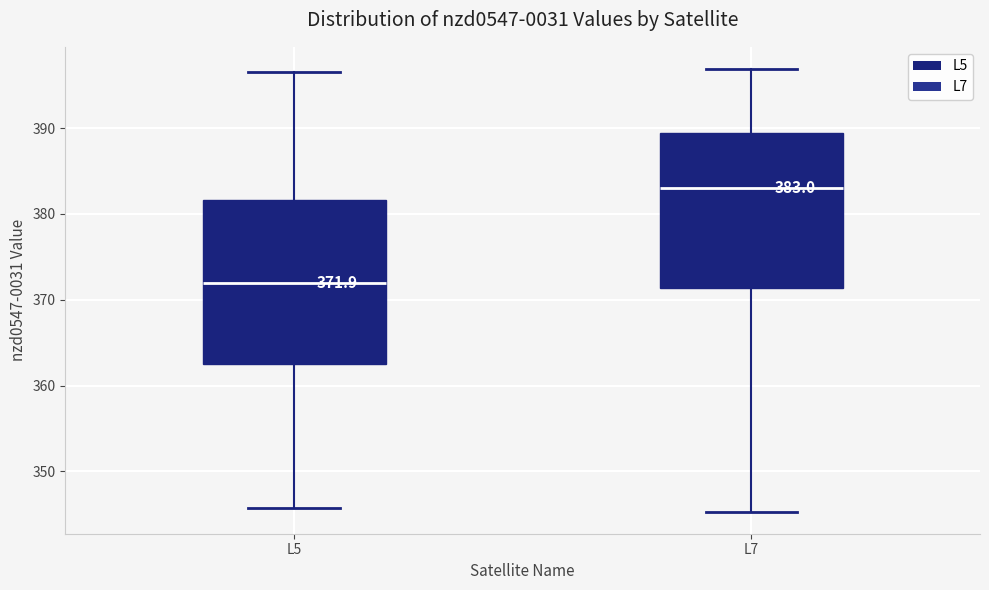

Which box's median line is the lowest?

L5